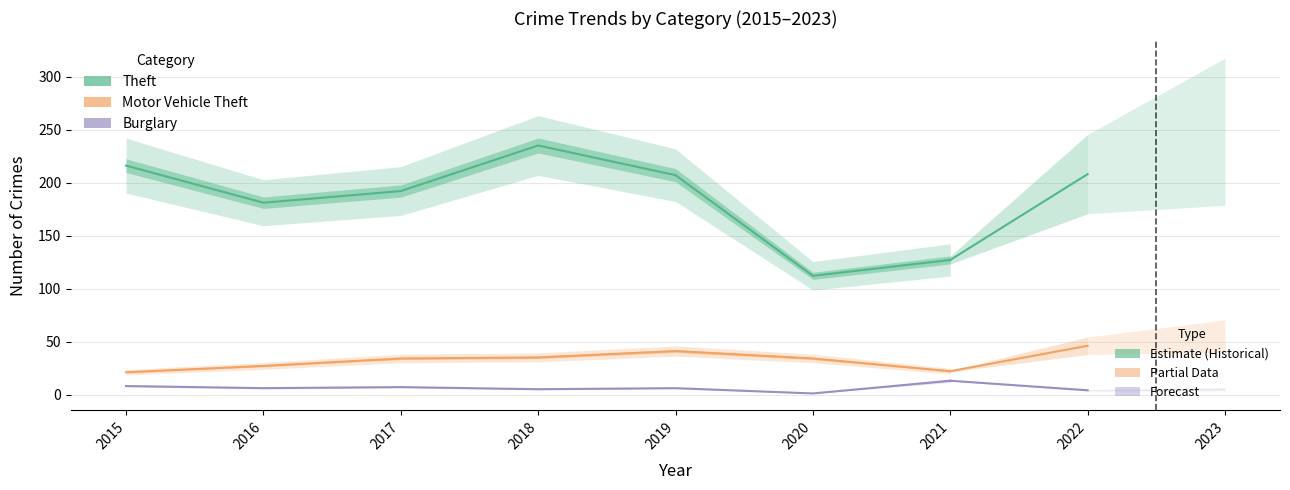

Where does the Motor Vehicle Theft series first go above 34?

2018